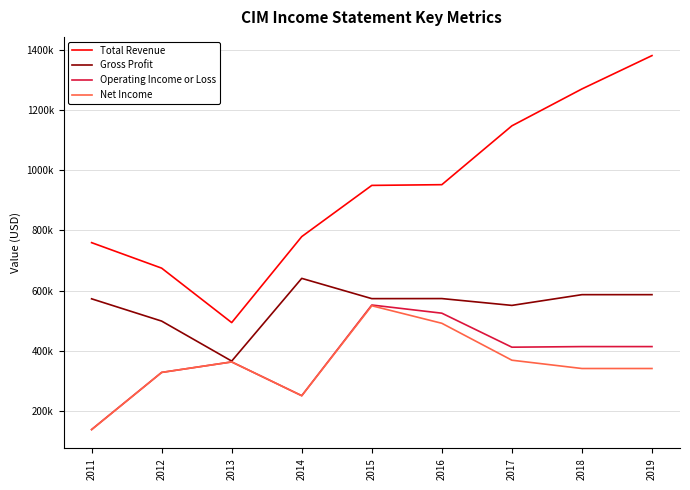

True or false: Total Revenue and Gross Profit intersect in this chart.

False